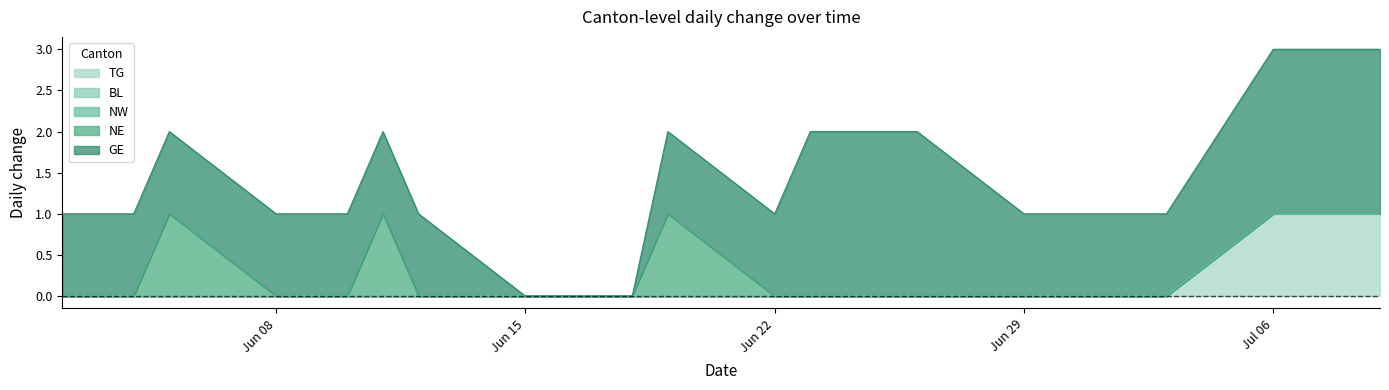

Which has a higher value, 14 or 8?

14